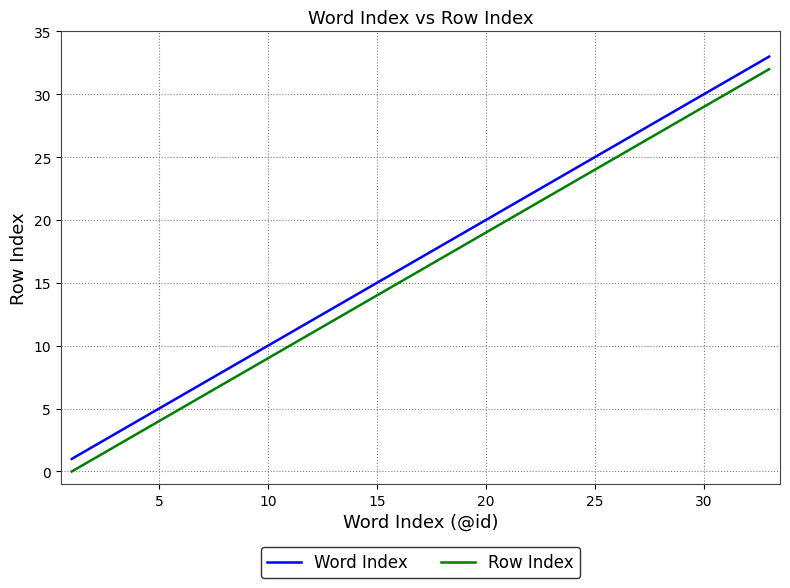

What is the greatest value displayed?

33